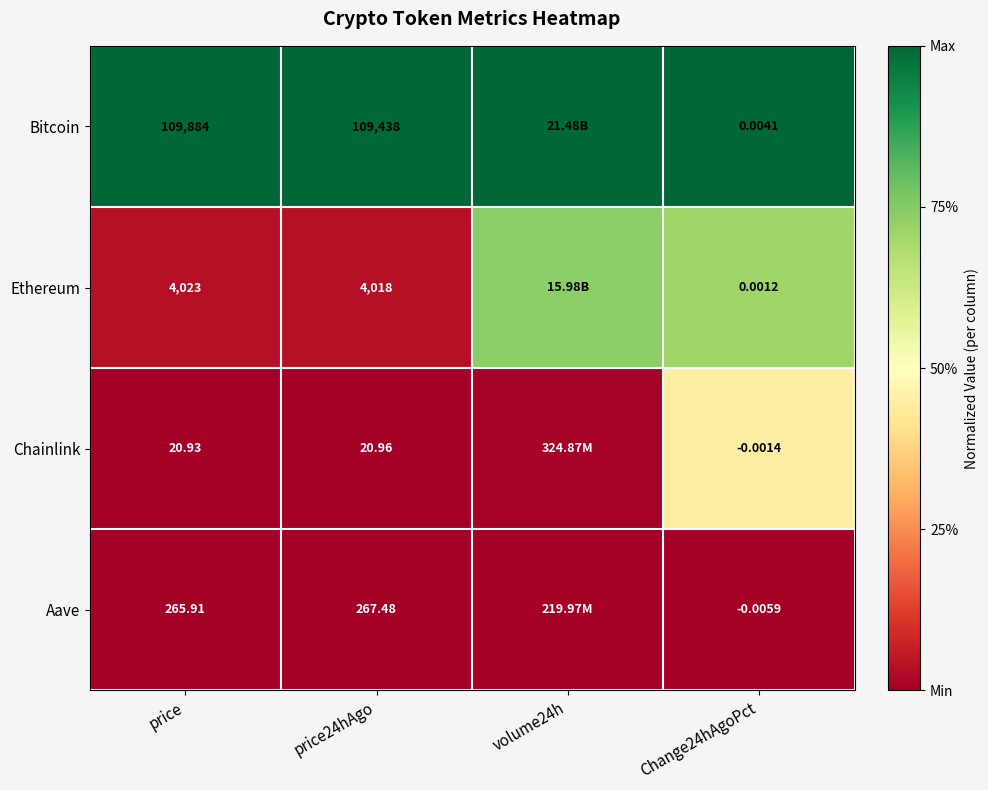

Rank the series at price24hAgo from highest to lowest value.

Bitcoin, Ethereum, Aave, Chainlink